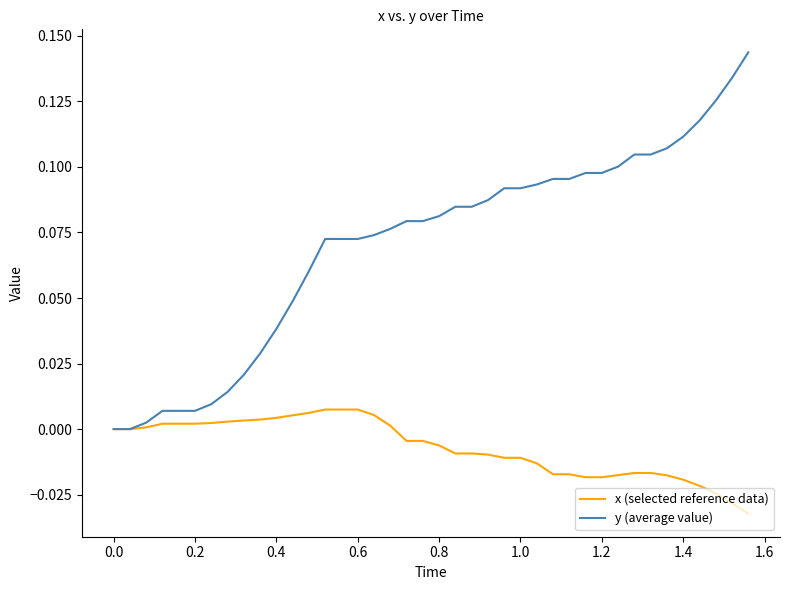

Which series has the largest range (max minus min)?

y (average value)